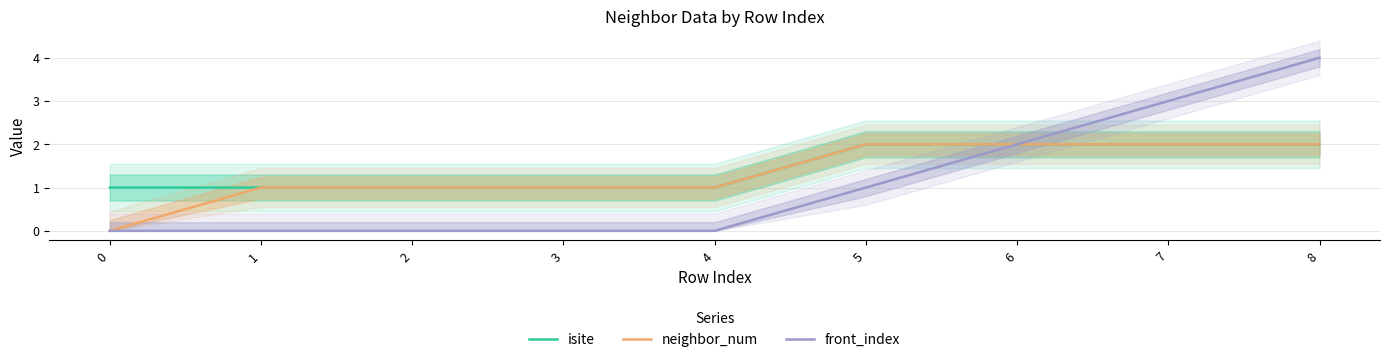

True or false: front_index and isite intersect in this chart.

False